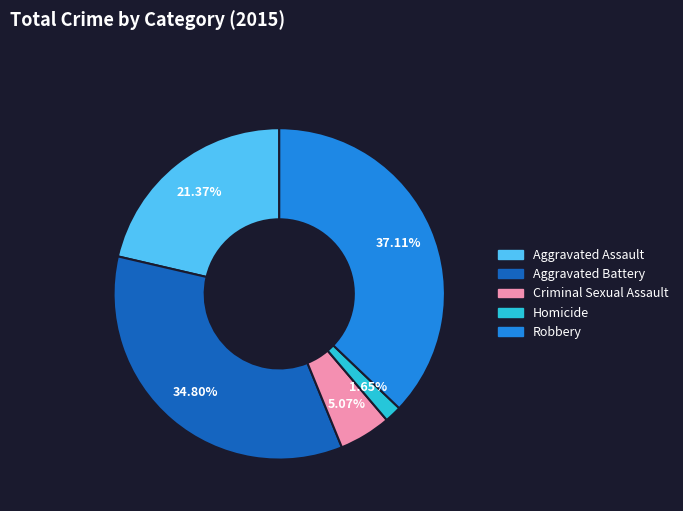

Is it true that Aggravated Assault is 12% of the pie?

False